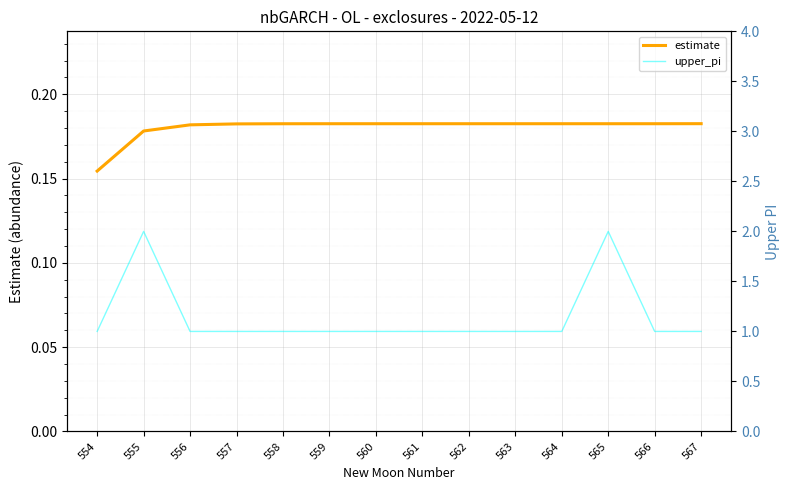

The value of estimate at 555 is 0.2. True or false?

True